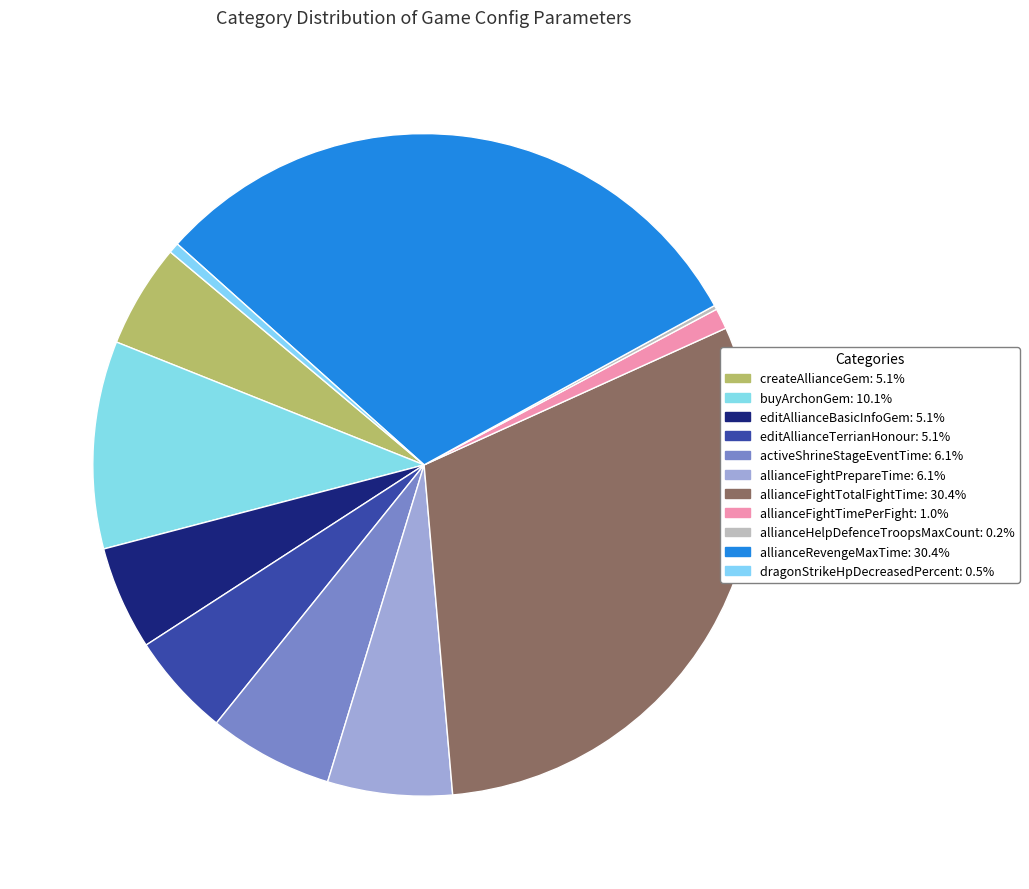

Does buyArchonGem represent more than half of the total?

No